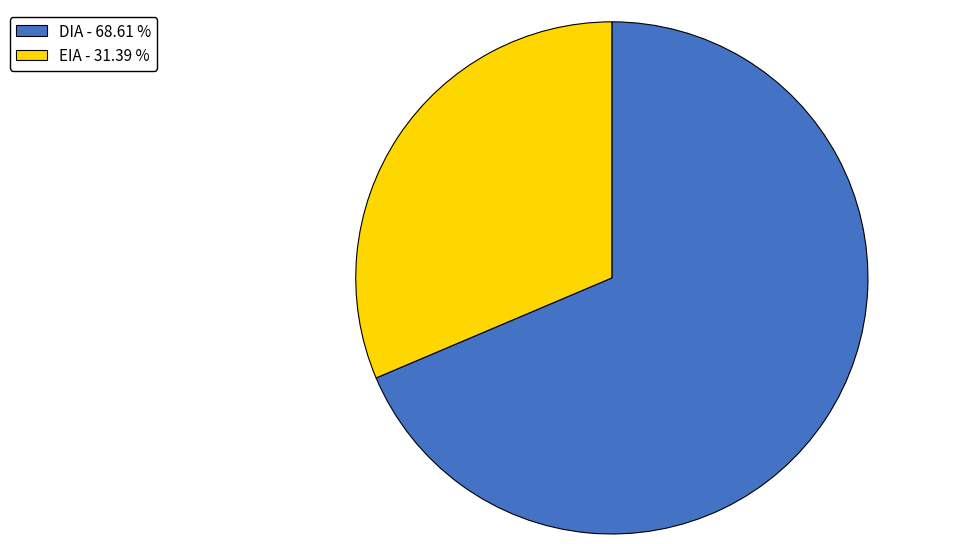

Which has a higher value, EIA or DIA?

DIA